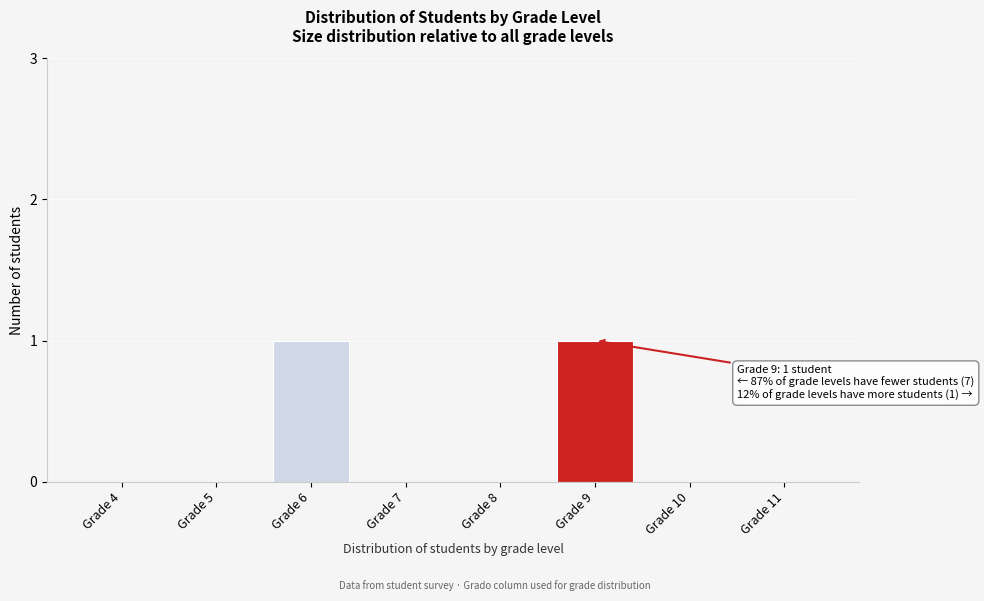

Reading left to right, transcribe all the data shown in this chart.

Grade 4=0	Grade 5=0	Grade 6=1	Grade 7=0	Grade 8=0	Grade 9=1	Grade 10=0	Grade 11=0